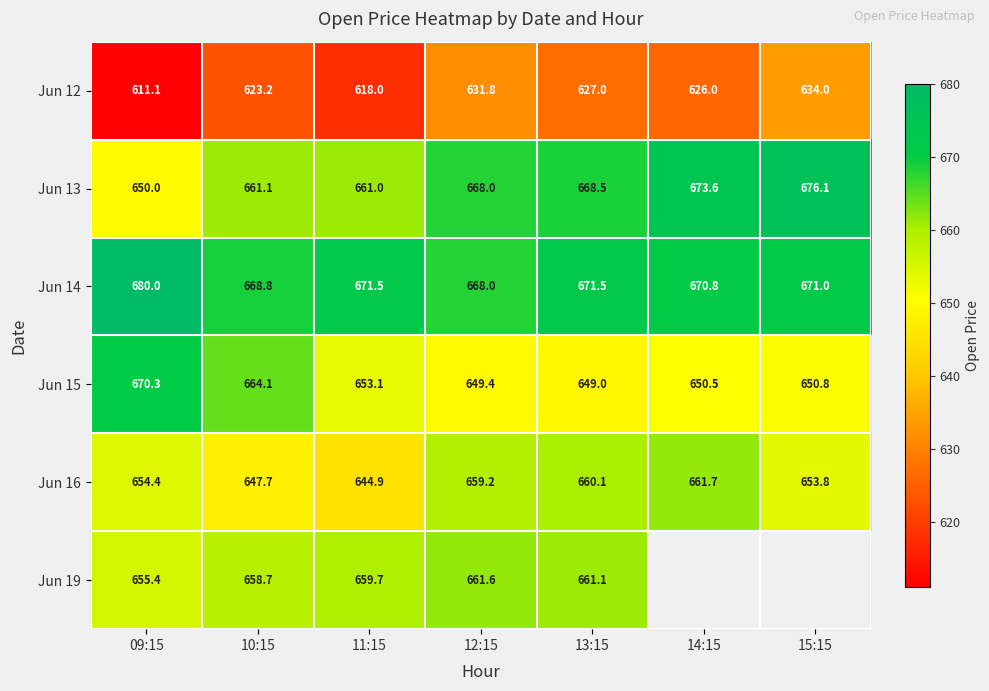

The Jun 14 series shows 274.1 at 13:15. True or false?

False